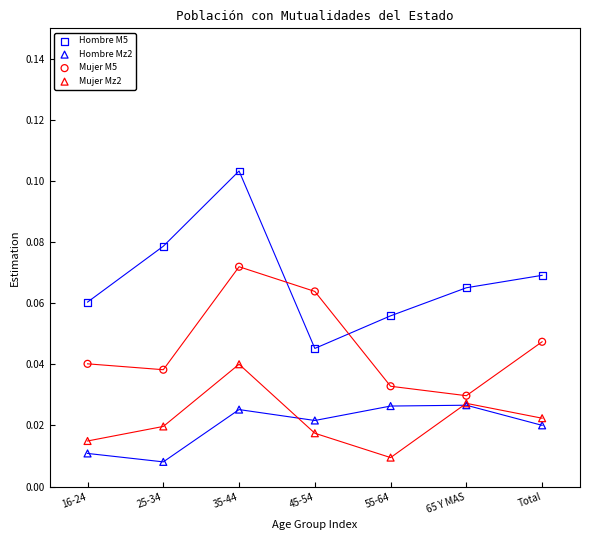

Which series contains the lowest Y value?

Hombre Mz2